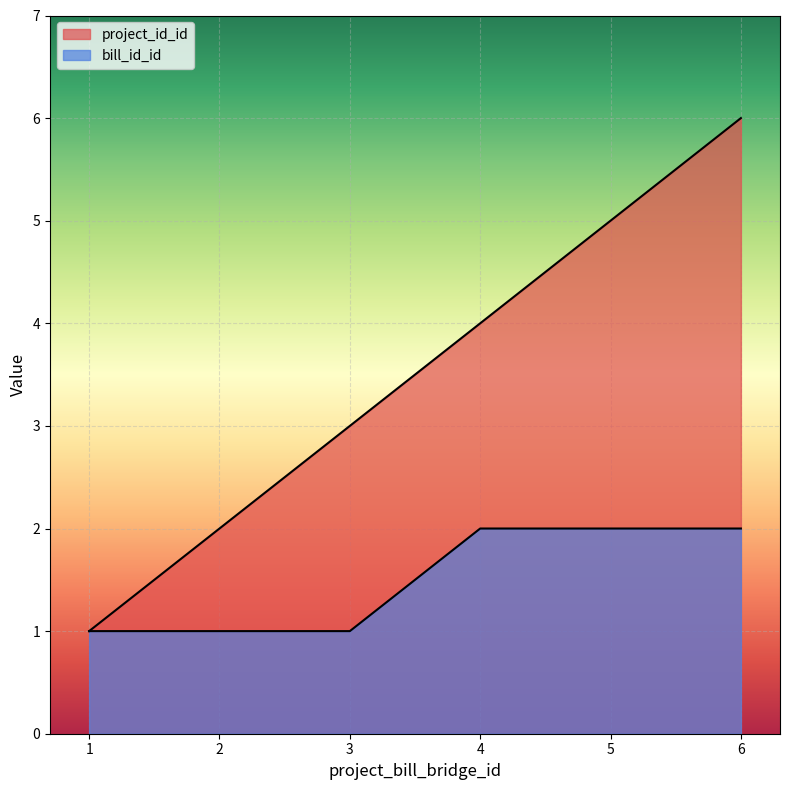

True or false: bill_id_id and project_id_id intersect in this chart.

False